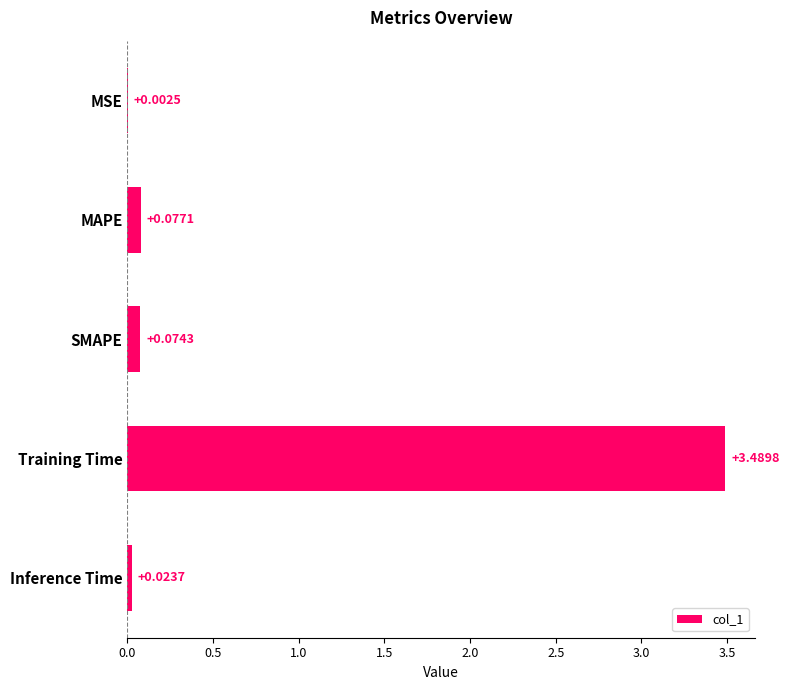

What is the sum of all values?

3.7